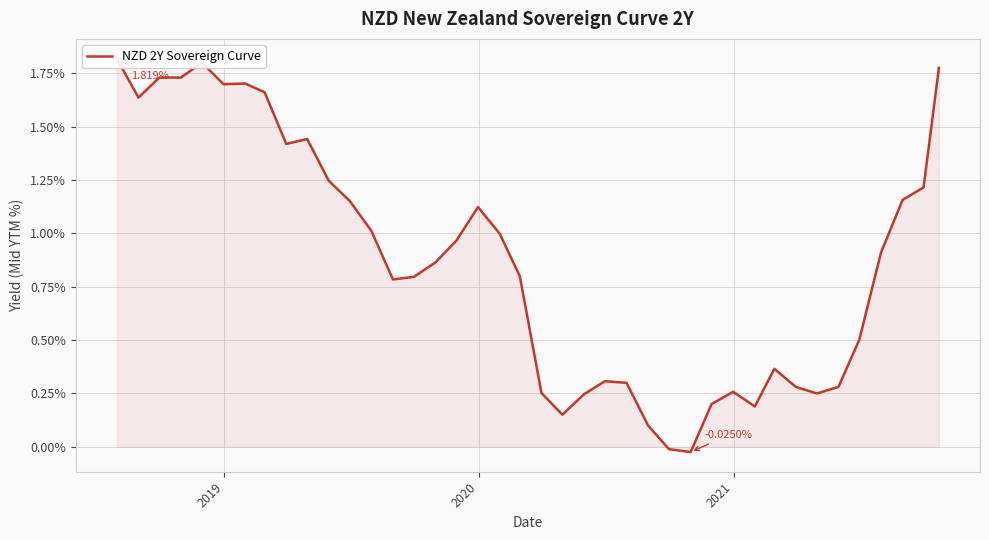

What is the average value?

0.9